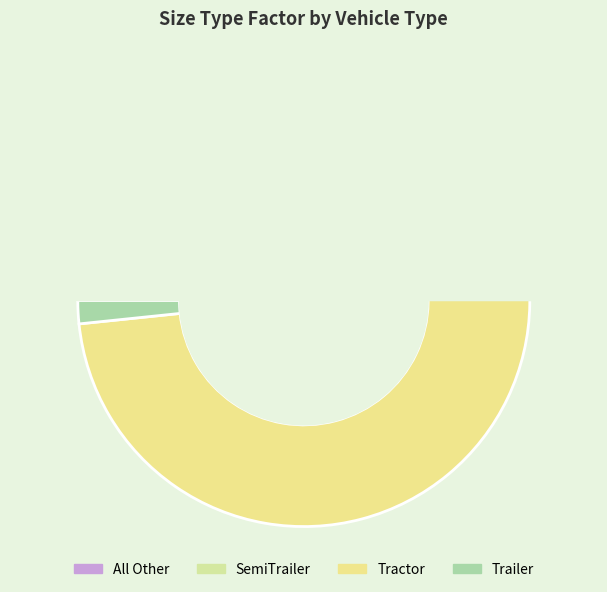

How many slices are in this pie chart?

4